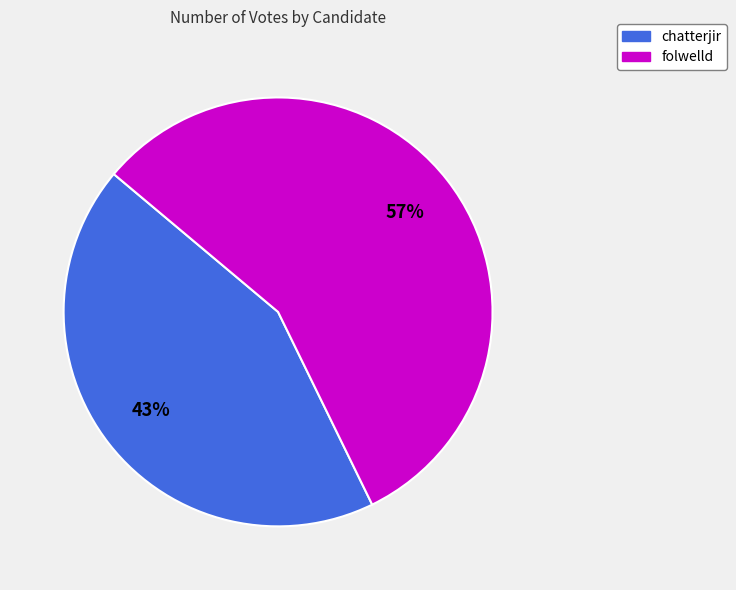

Do chatterjir and folwelld together represent more than half of the pie?

Yes